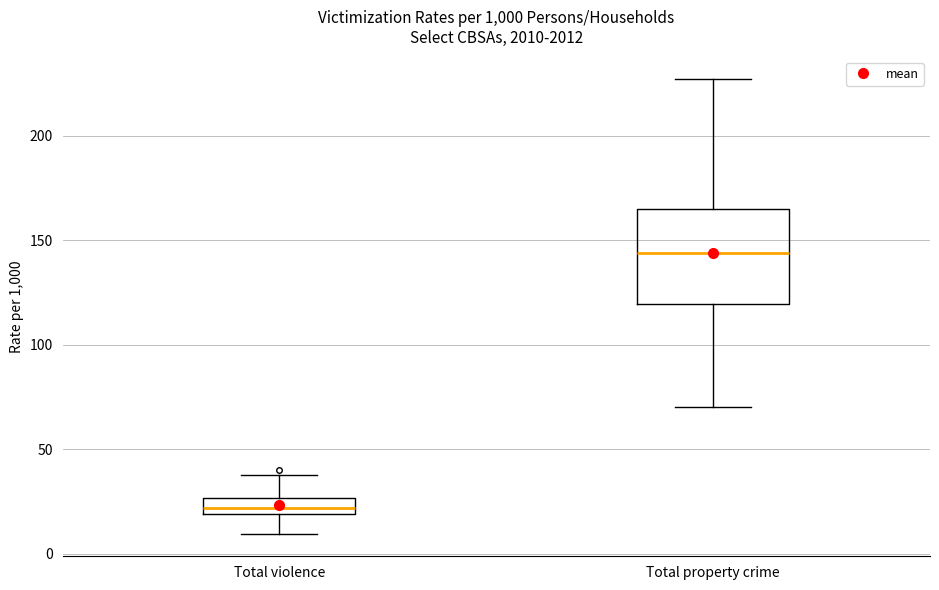

Where does the lower whisker of the box for Total violence end on the y-axis? The values are not printed on the chart, so give them approximately, as read against the axis.

10